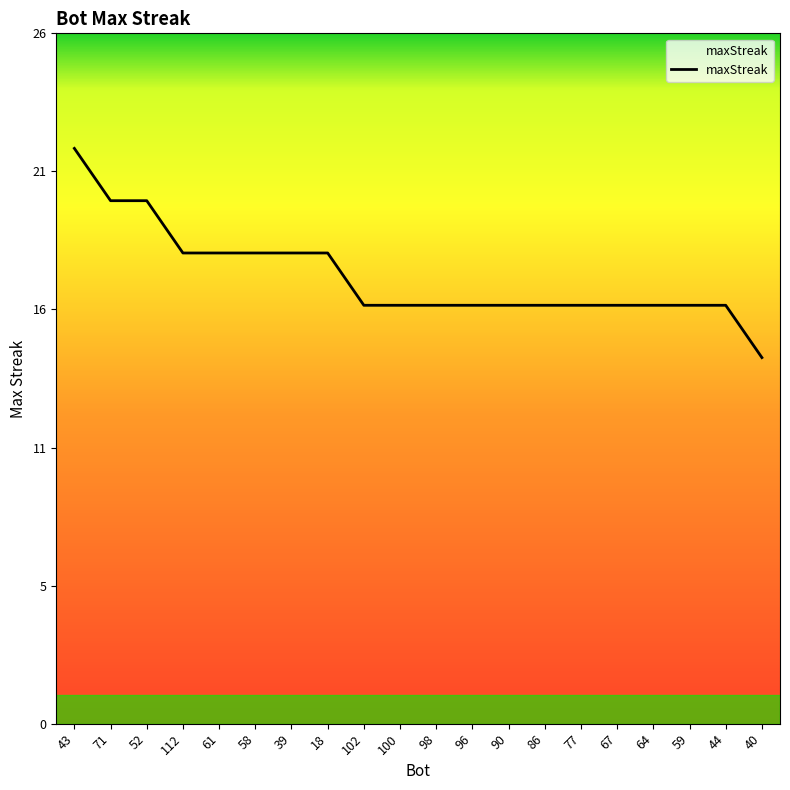

What is the ratio of the value at 40 to the value at 71?

0.7